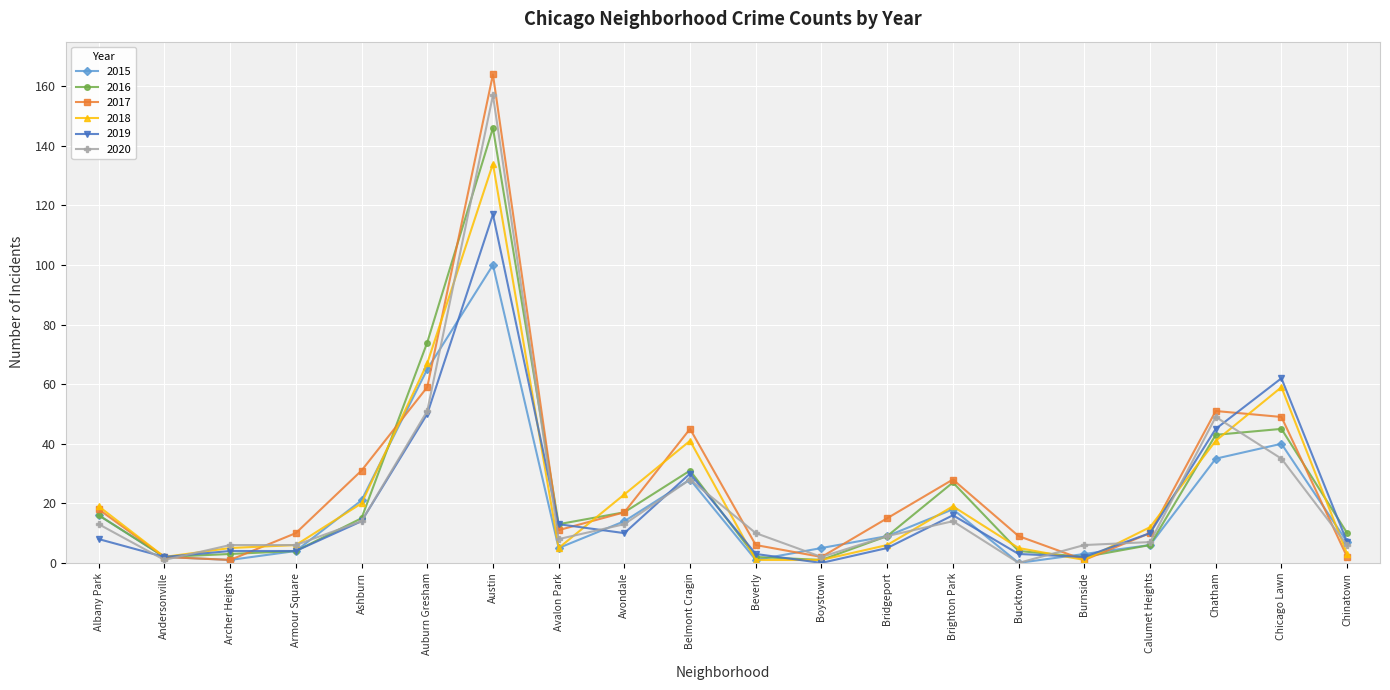

Where does the 2017 series first go above 15?

Albany Park